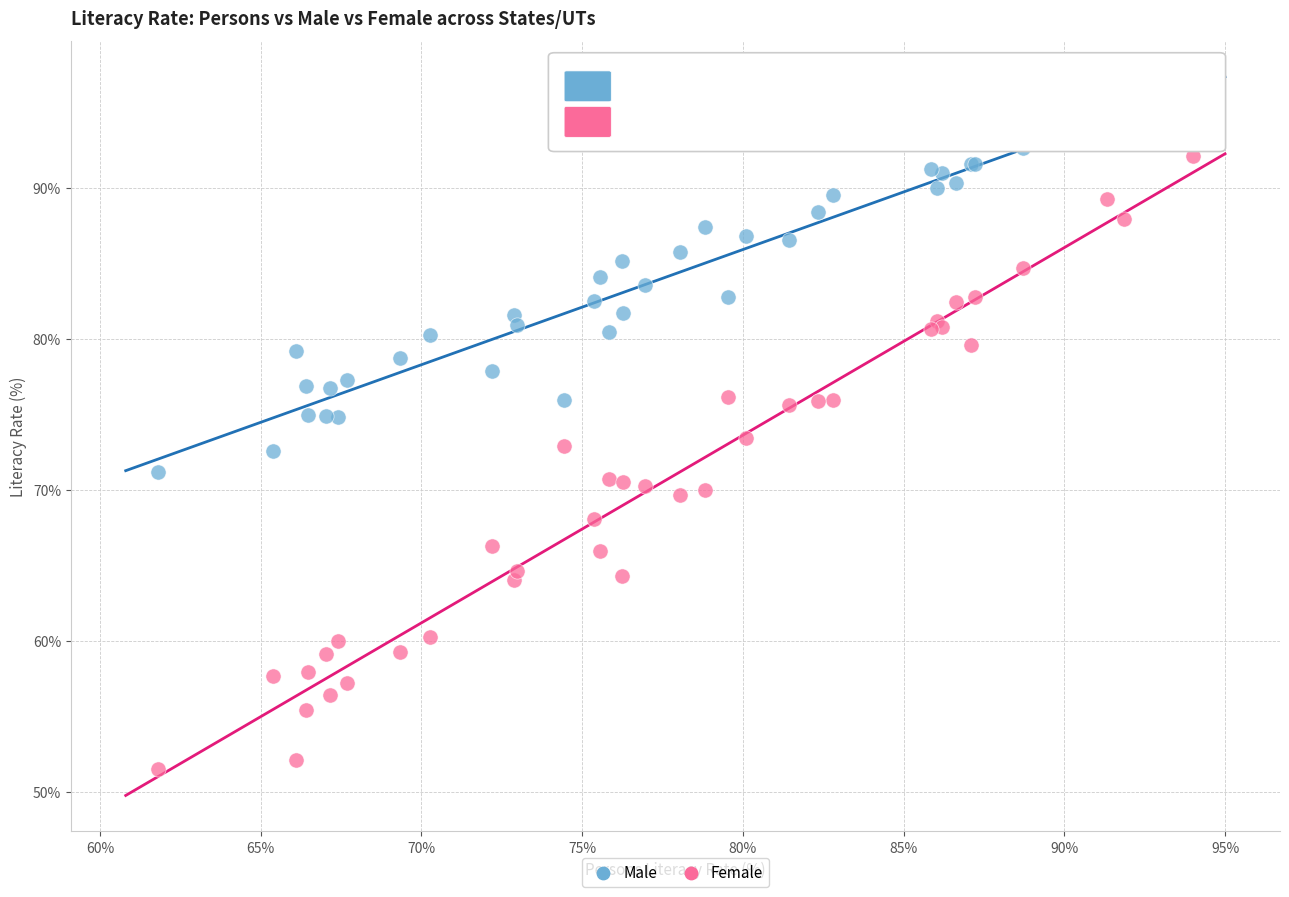

Which series reaches the minimum Y coordinate?

Female